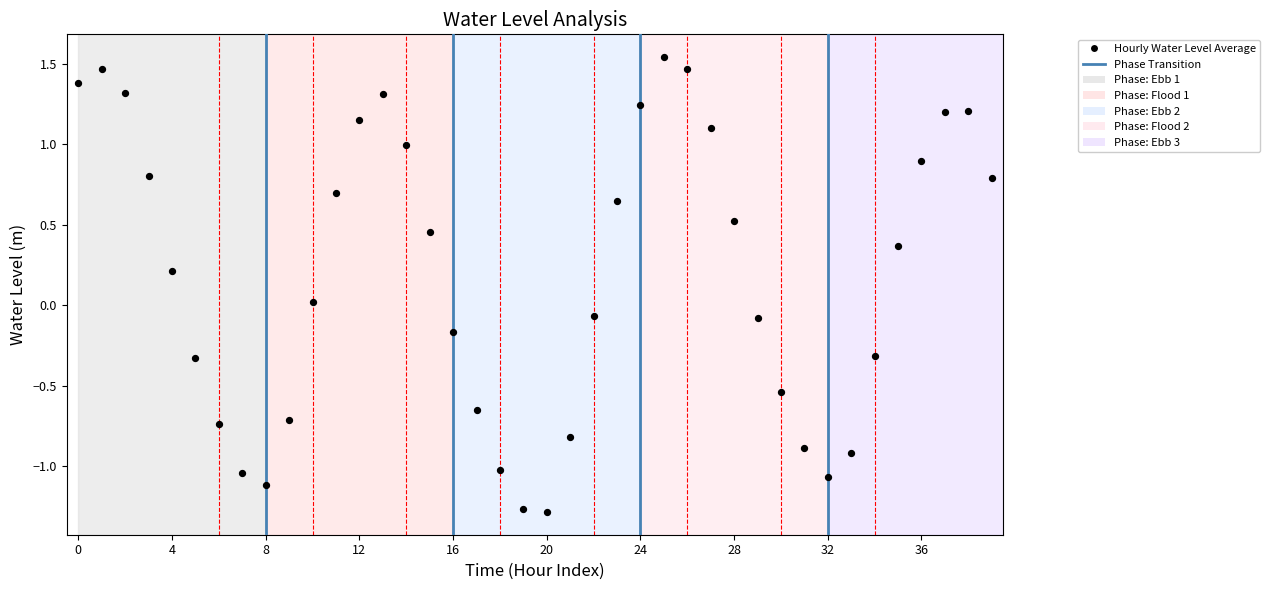

What is the range of Y values (max minus min)?

2.8